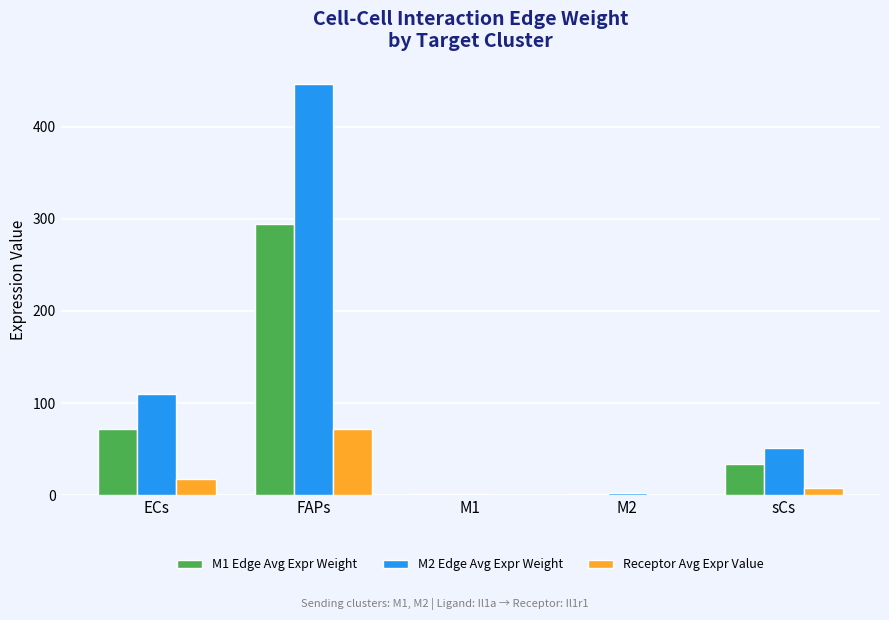

What are all the series names shown in the legend?

M1 Edge Avg Expr Weight, M2 Edge Avg Expr Weight, Receptor Avg Expr Value